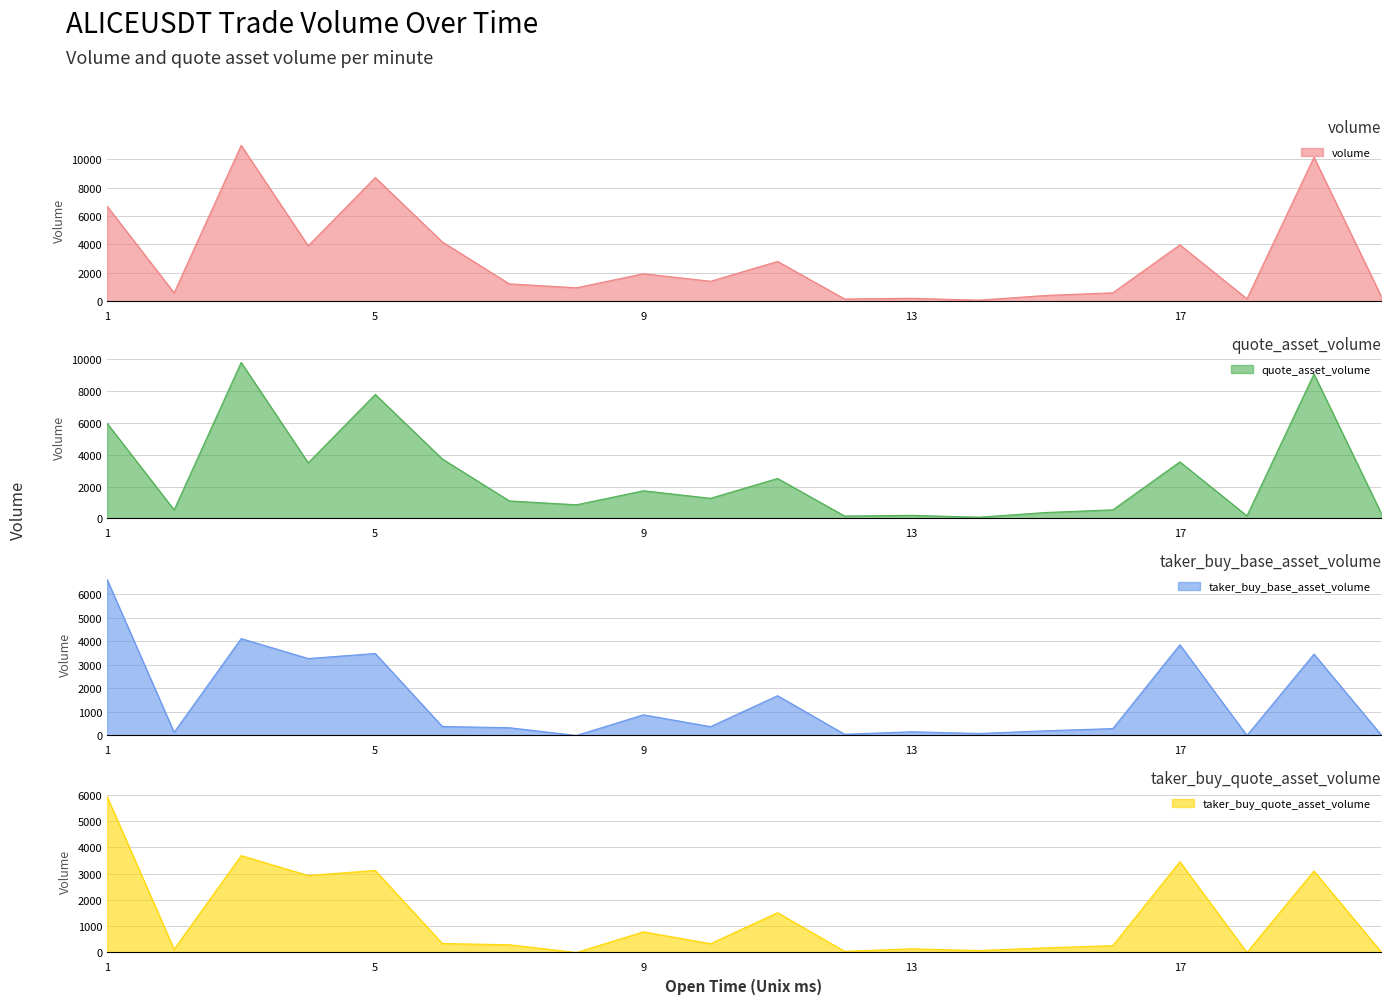

How many distinct data groups are displayed?

4